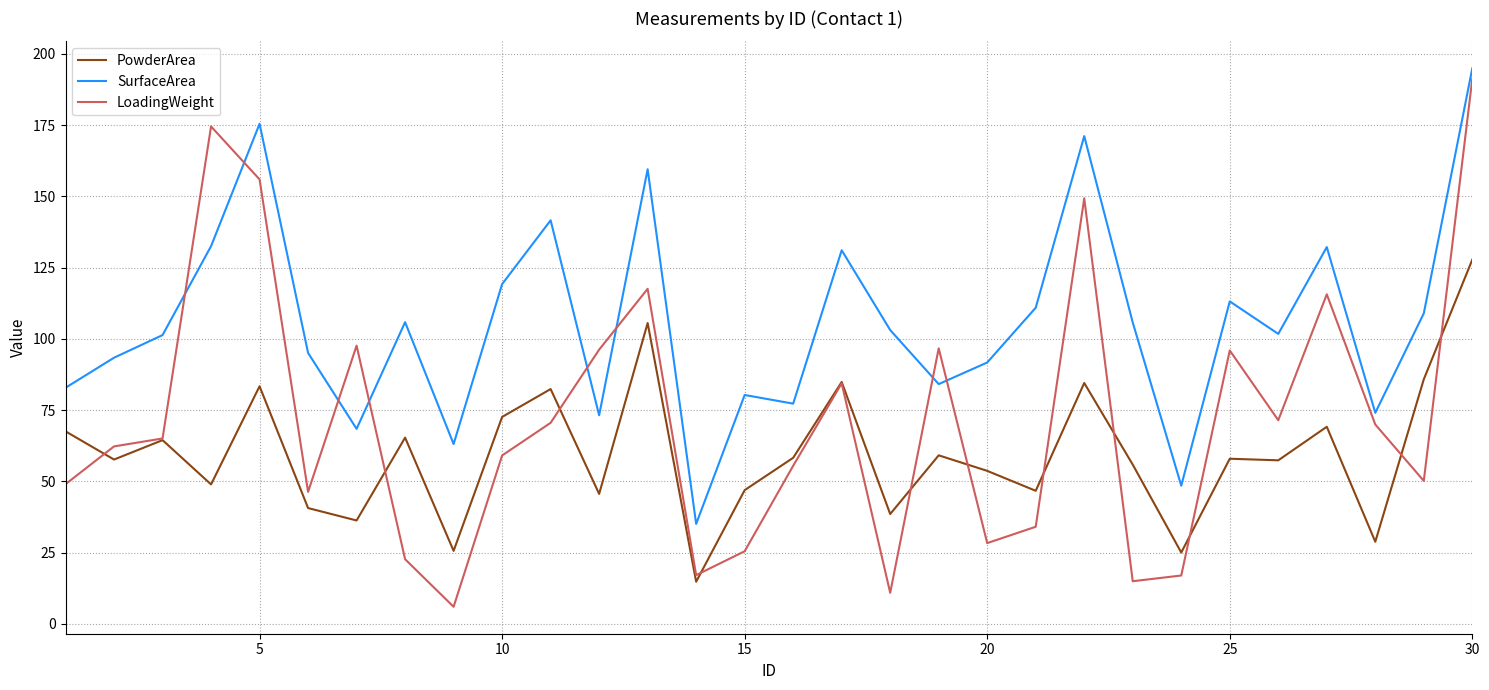

What is the average value of the PowderArea series?

59.7